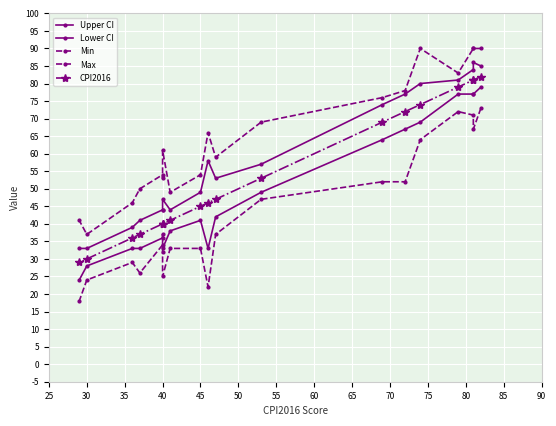

What position from the left is 65?

9